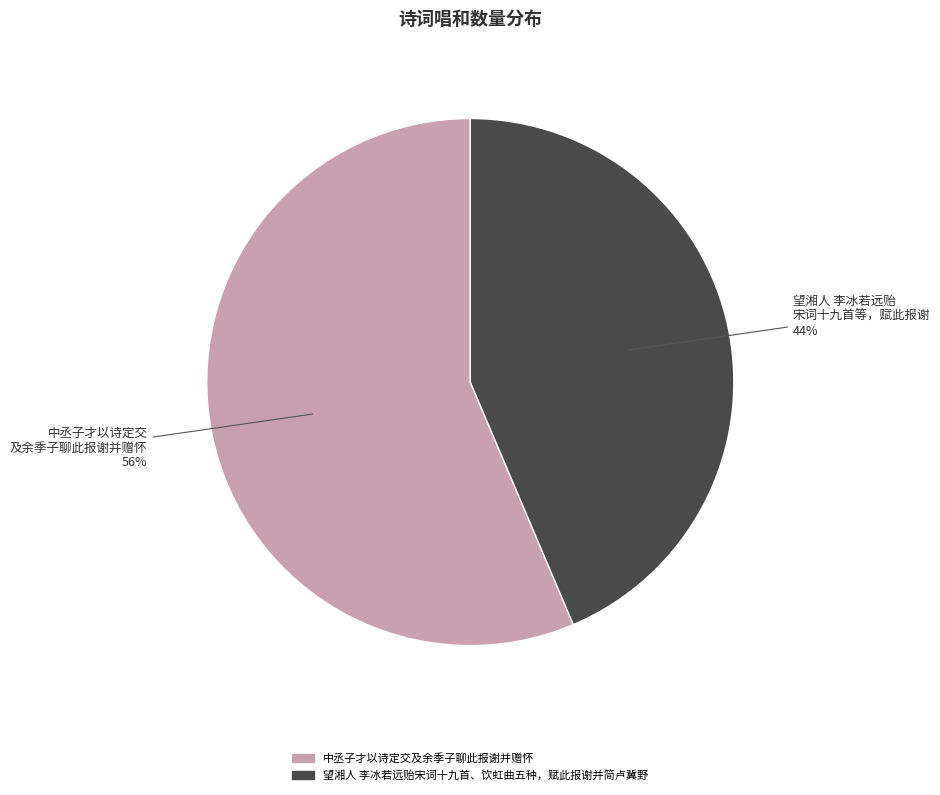

Which category accounts for the majority?

中丞子才以诗定交及余季子聊此报谢并赠怀